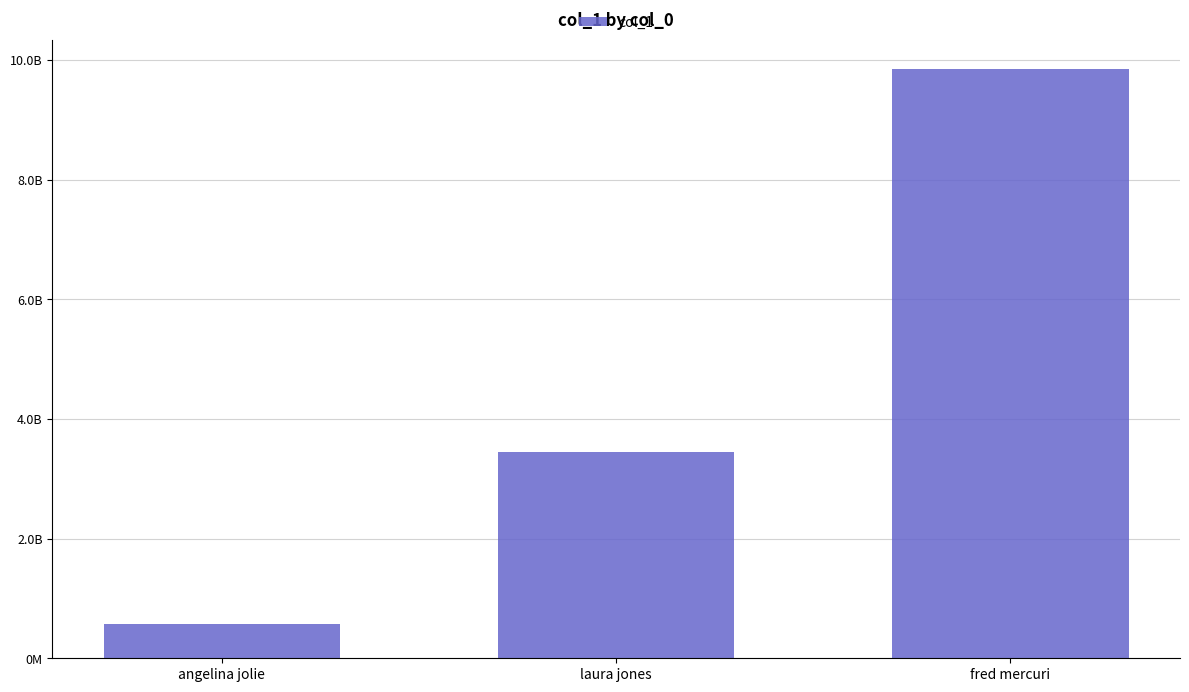

What is the value of the 3rd bar from the left?

9845623456